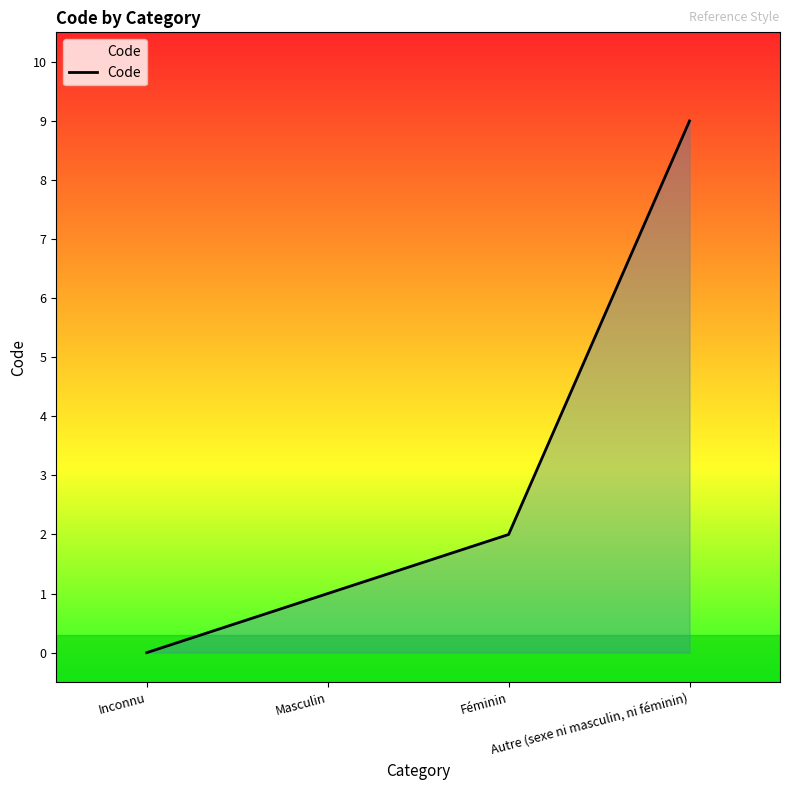

Which has a higher value, Féminin or Masculin?

Féminin